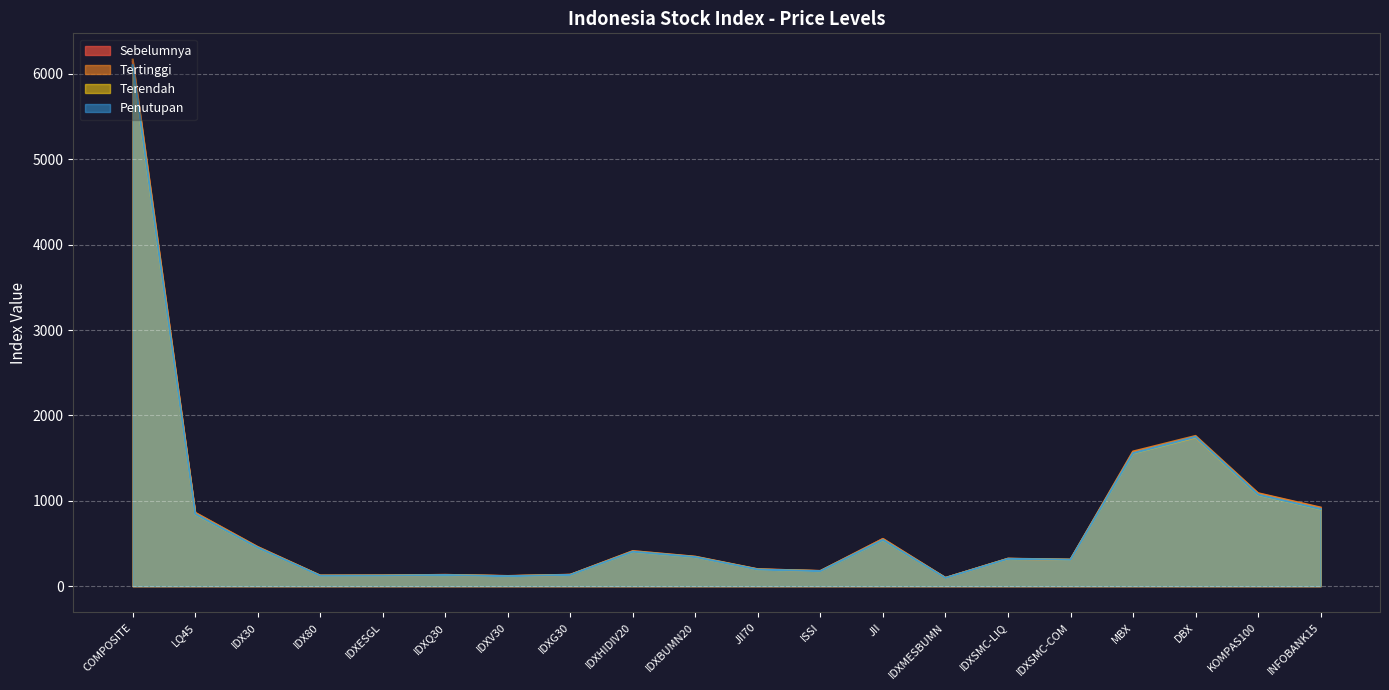

In Sebelumnya, how many points are lower than both neighbors (excluding endpoints)?

5